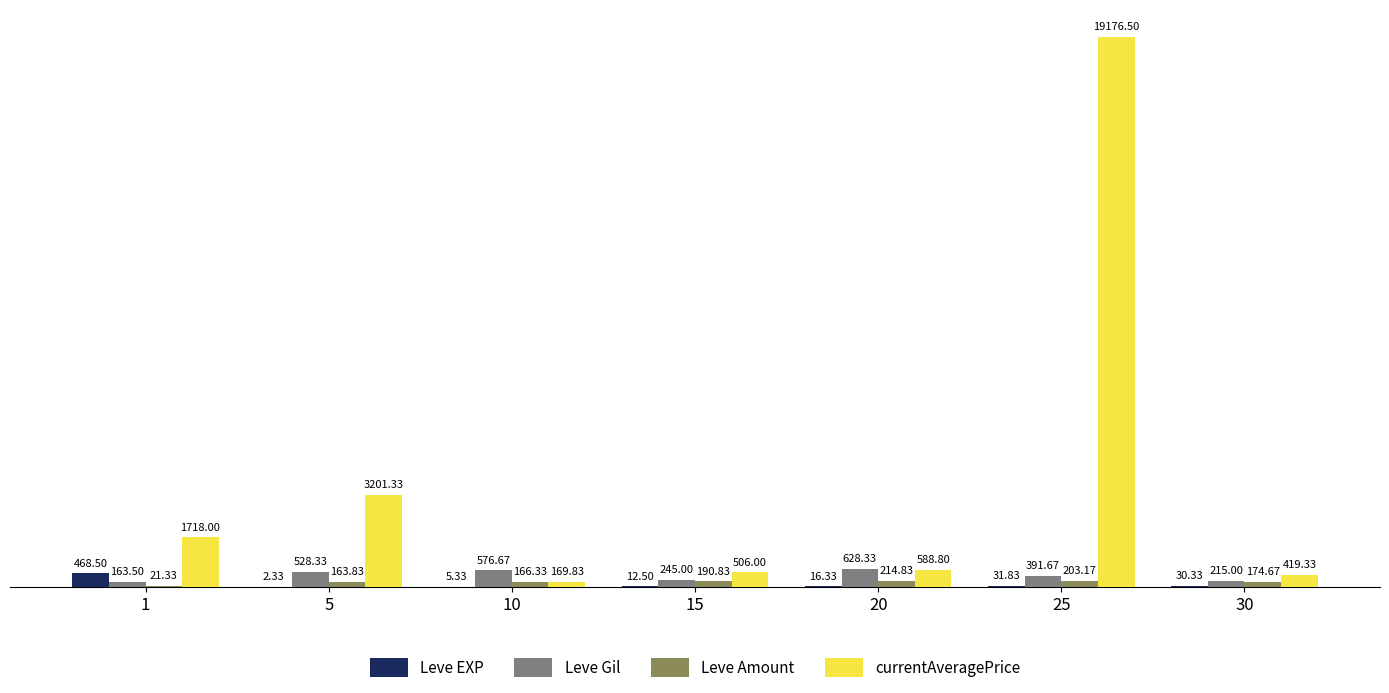

Which series changed the most between 1 and 5?

currentAveragePrice